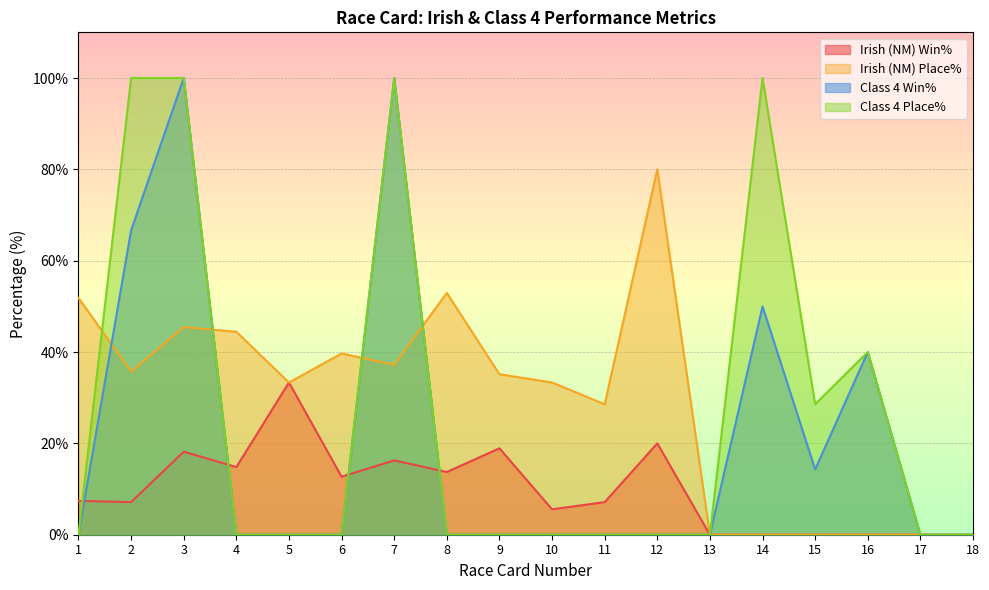

What is the greatest value displayed?

100.0